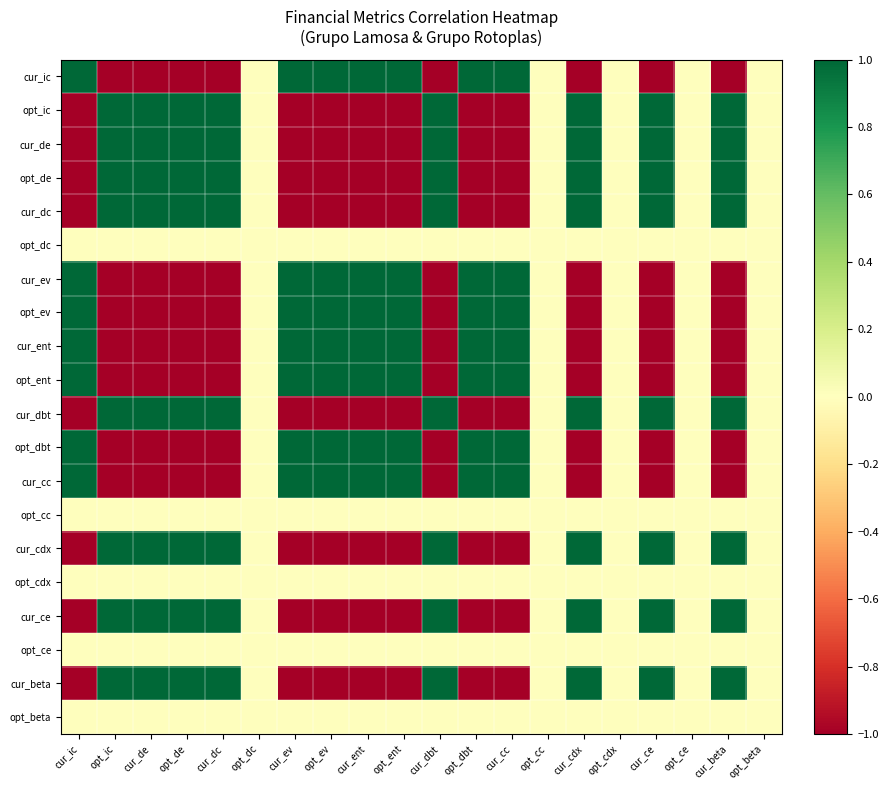

Count the number of data series in this chart.

20